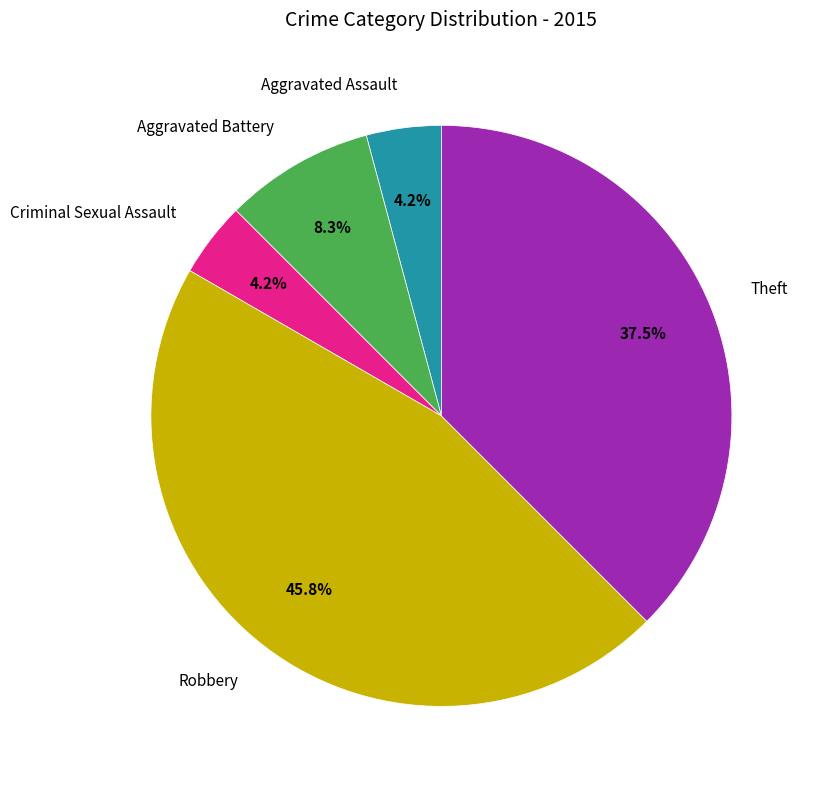

Is there a majority slice in this chart?

No